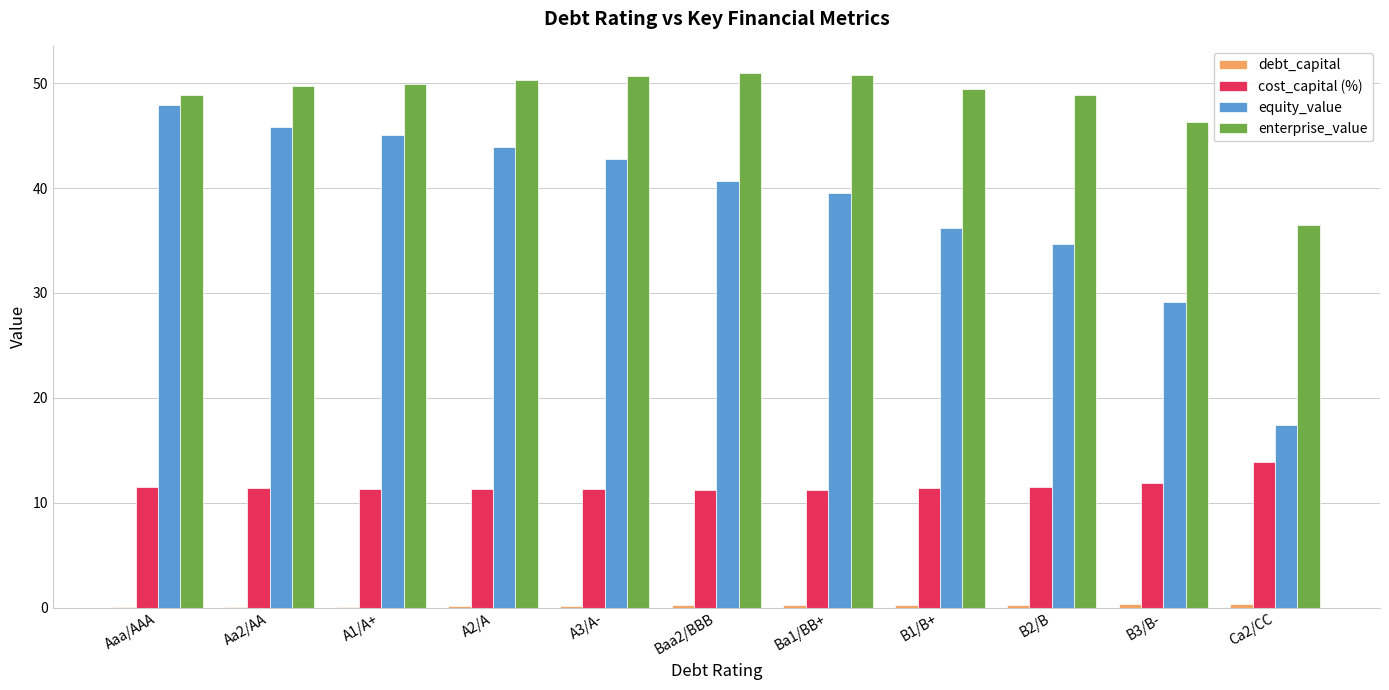

Which series changed the most between A2/A and Ca2/CC?

equity_value